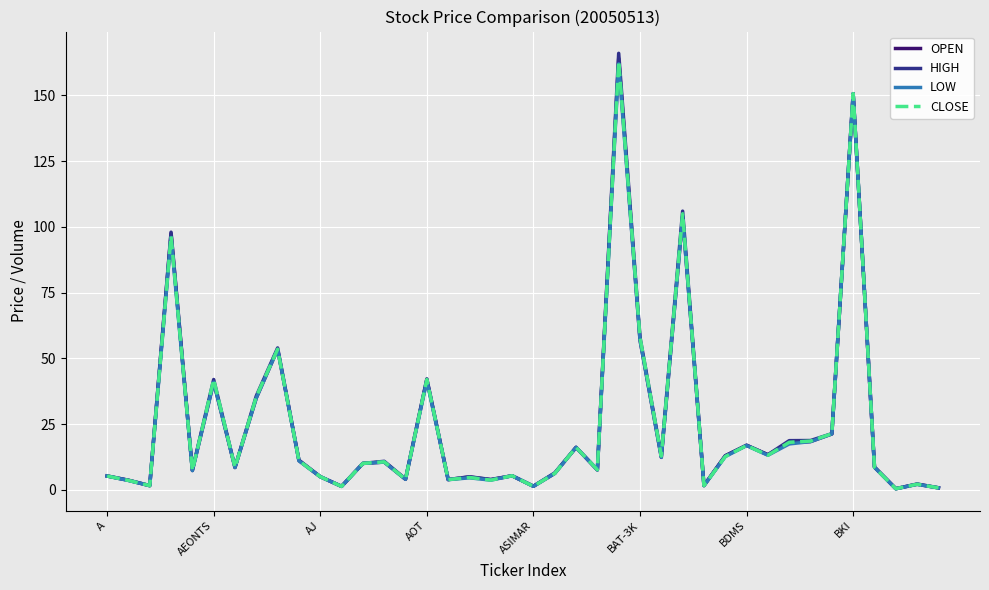

What is the maximum value shown in the chart?

166.0